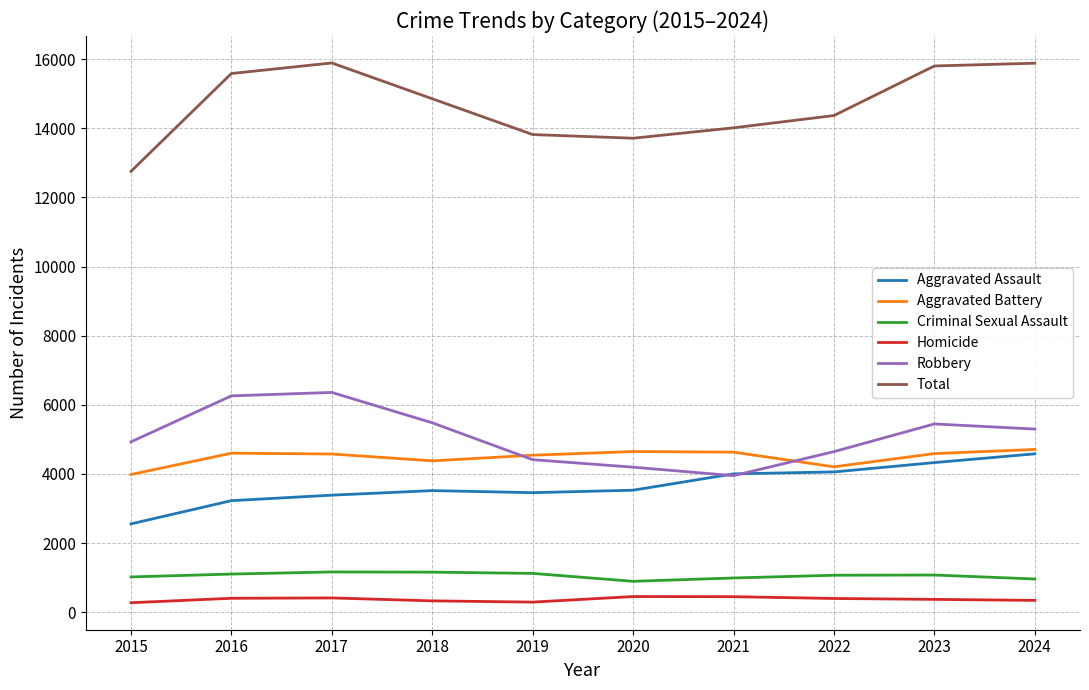

What is the sum of the Robbery values at 2016 and 2015?

11187